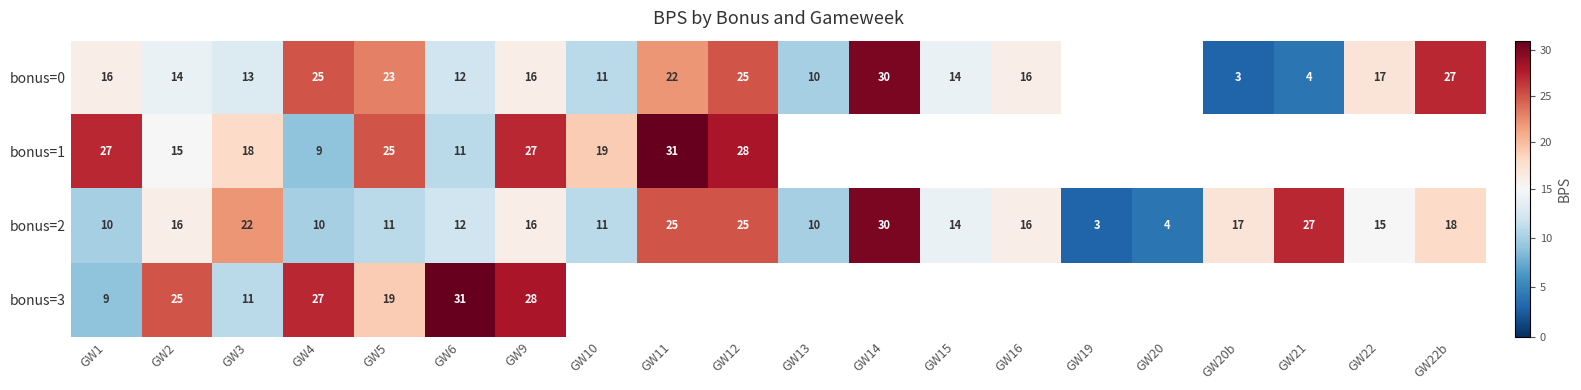

Rank the series at GW1 from lowest to highest value.

bonus=3, bonus=2, bonus=0, bonus=1